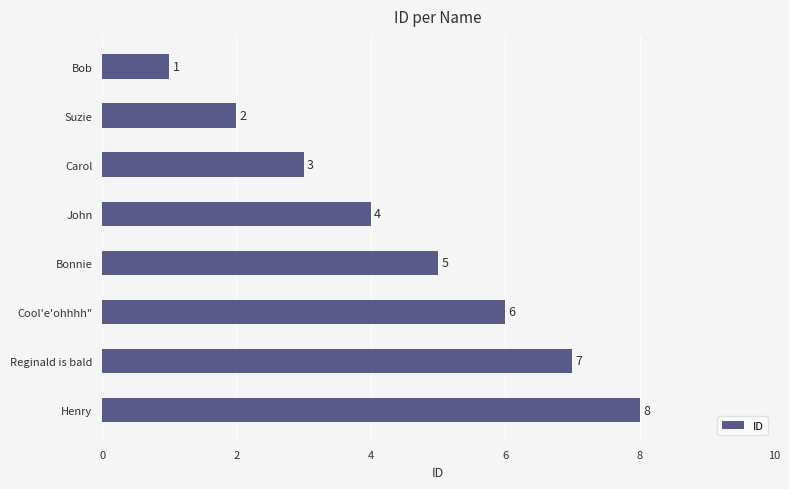

List the labels in order of value, smallest first.

Bob, Suzie, Carol, John, Bonnie, Cool'e'ohhhh", Reginald is bald, Henry